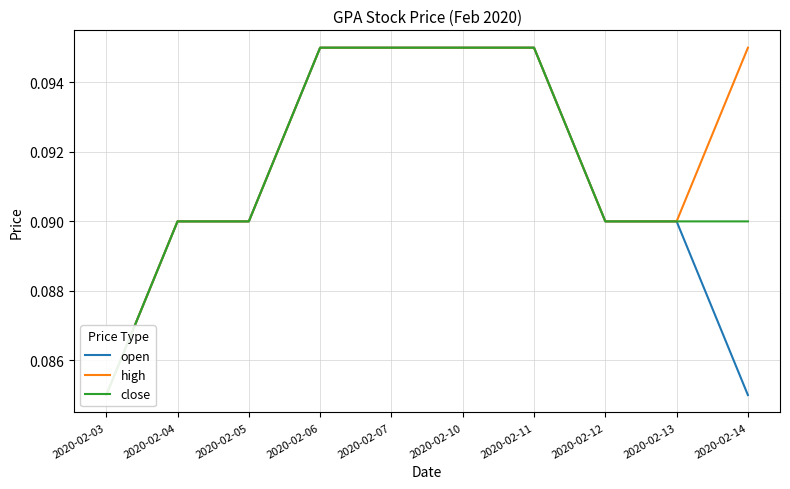

At which category is the sum across all series the highest?

2020-02-06